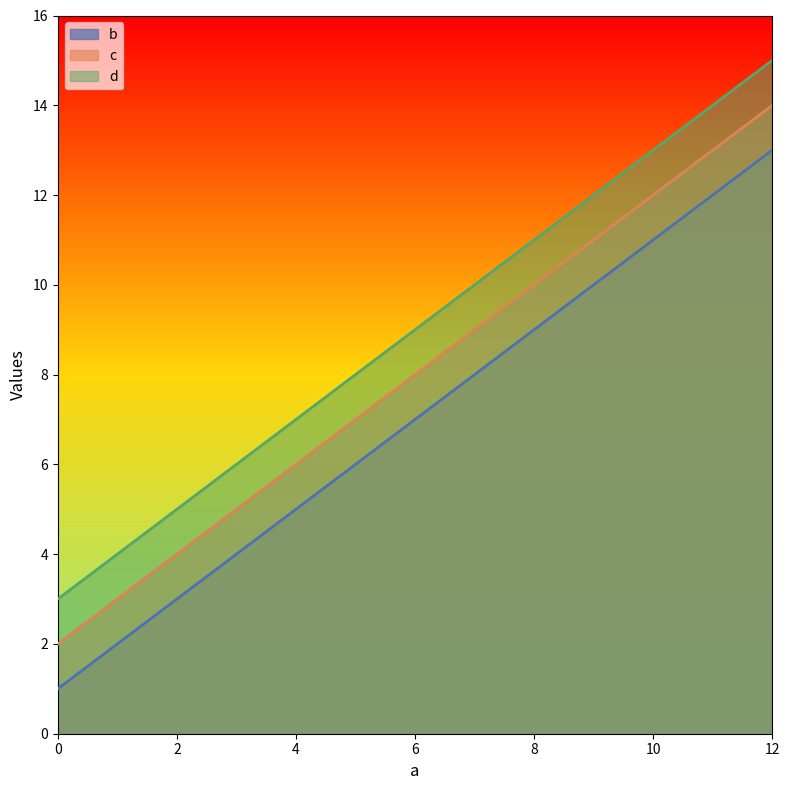

At 12, list the series in order from largest to smallest.

d, c, b